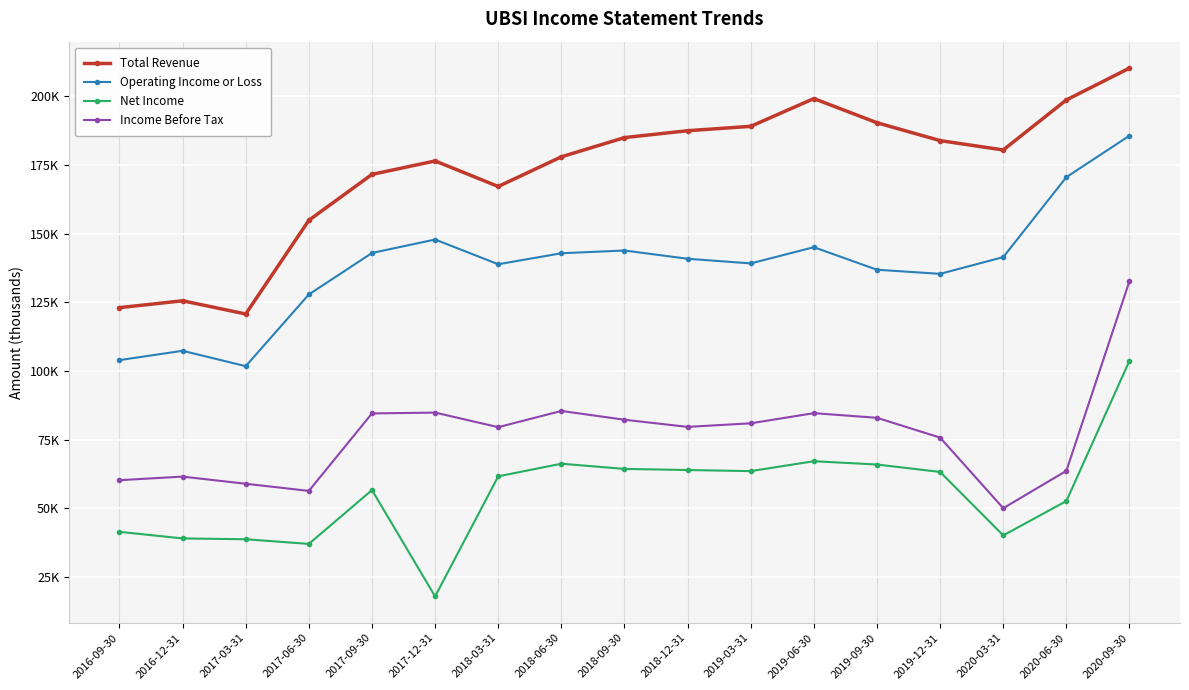

At 2018-06-30, list the series in order from largest to smallest.

Total Revenue, Operating Income or Loss, Income Before Tax, Net Income